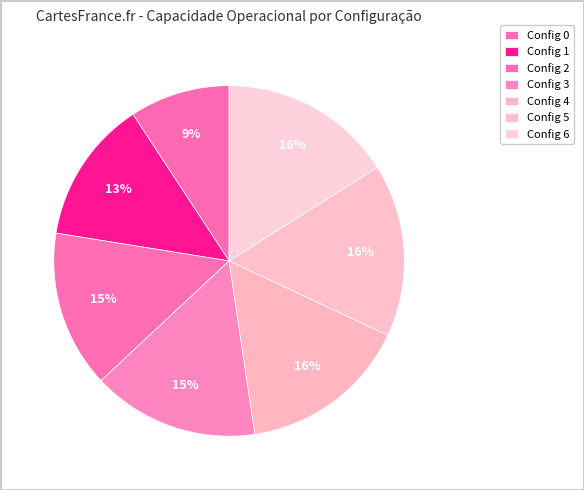

Is there any slice that represents more than half of the pie?

No